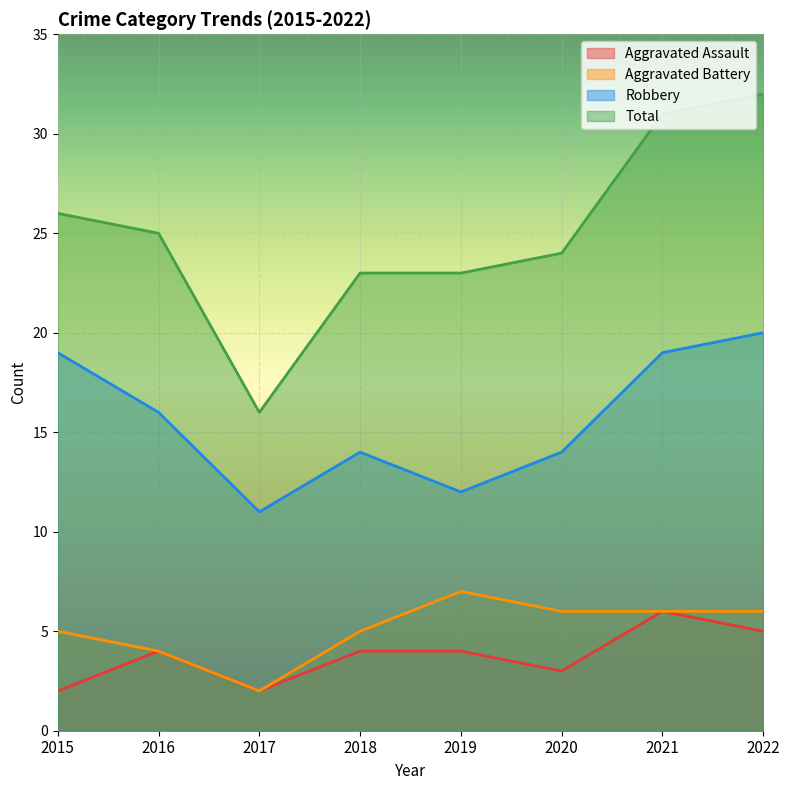

How many Aggravated Assault values are between 3 and 5?

5